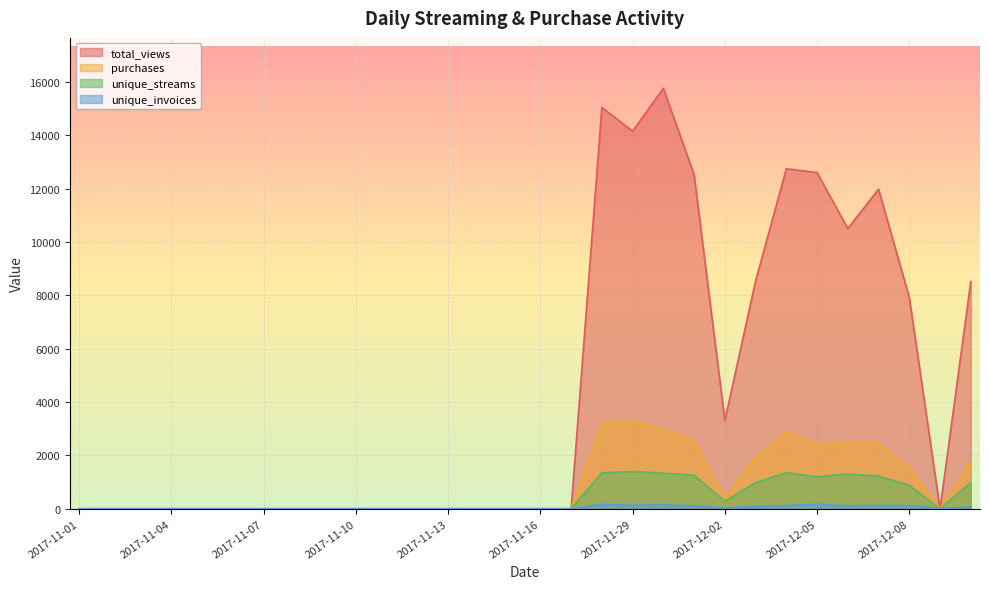

What is the label of the 10th point from the left?

2017-11-10